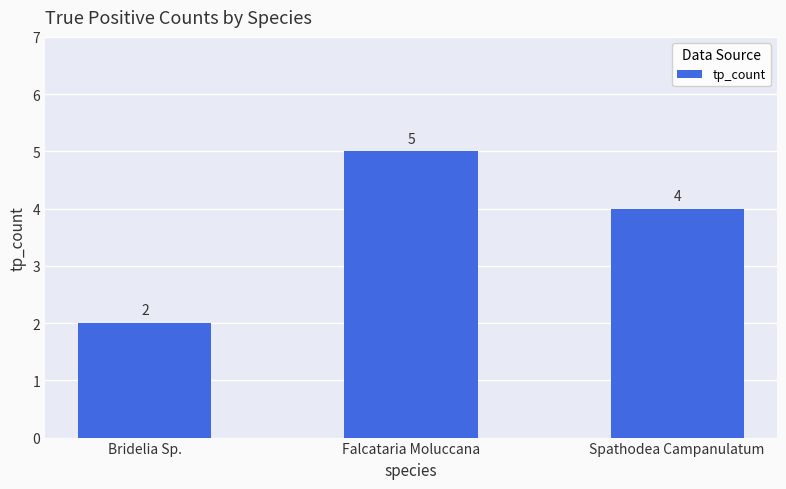

Does the chart contain stacked bars?

No